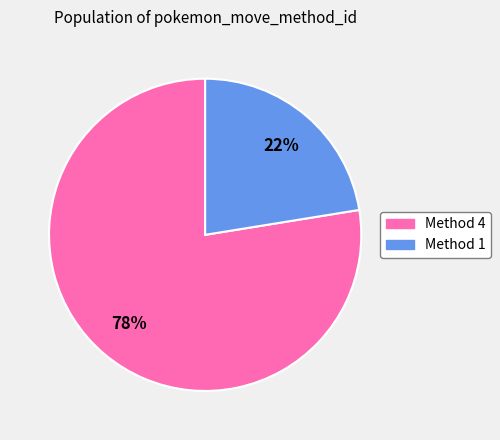

To the nearest percent, what portion does Method 1 represent?

22%